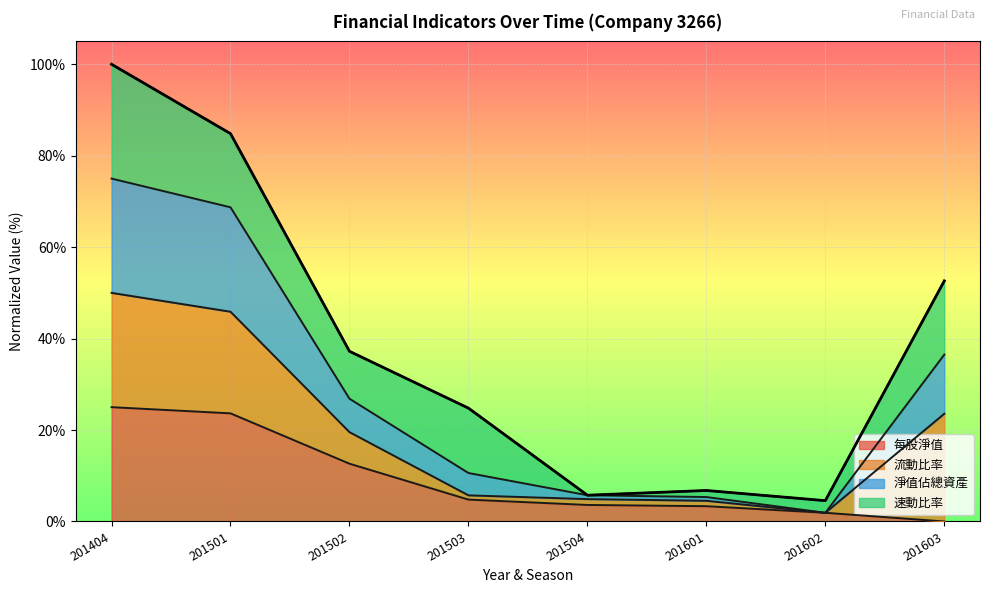

How many categories are shown in the chart?

8